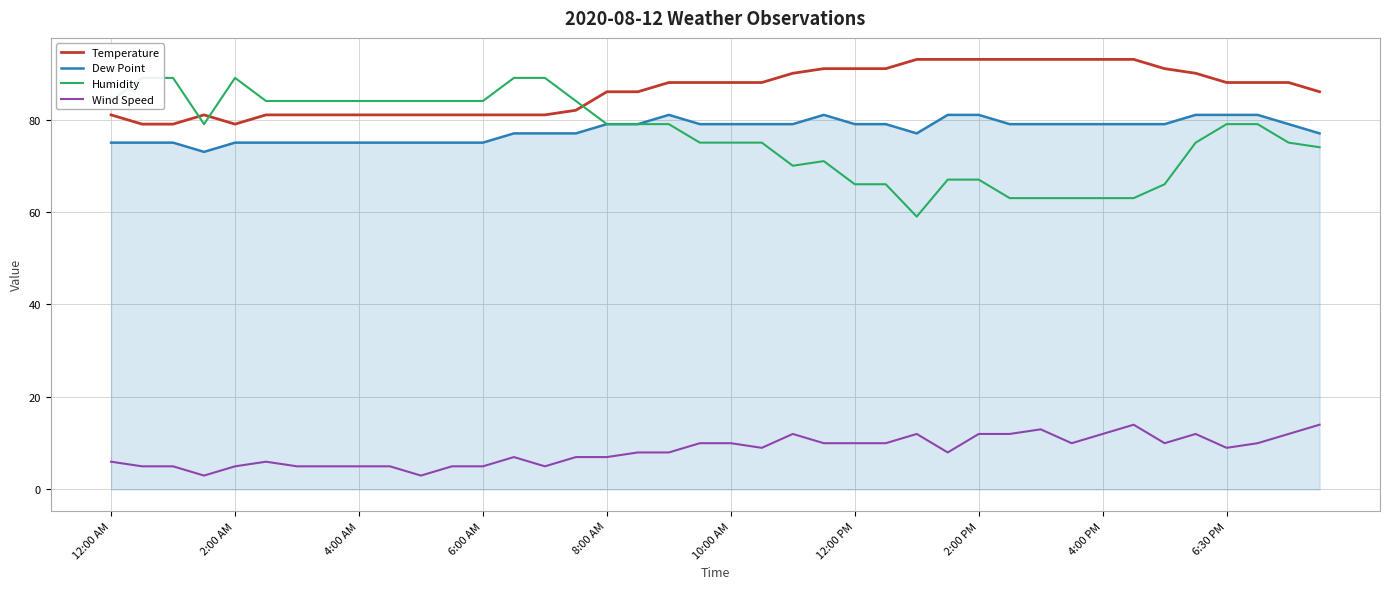

The value of Temperature at 12:00 AM is 81. True or false?

True